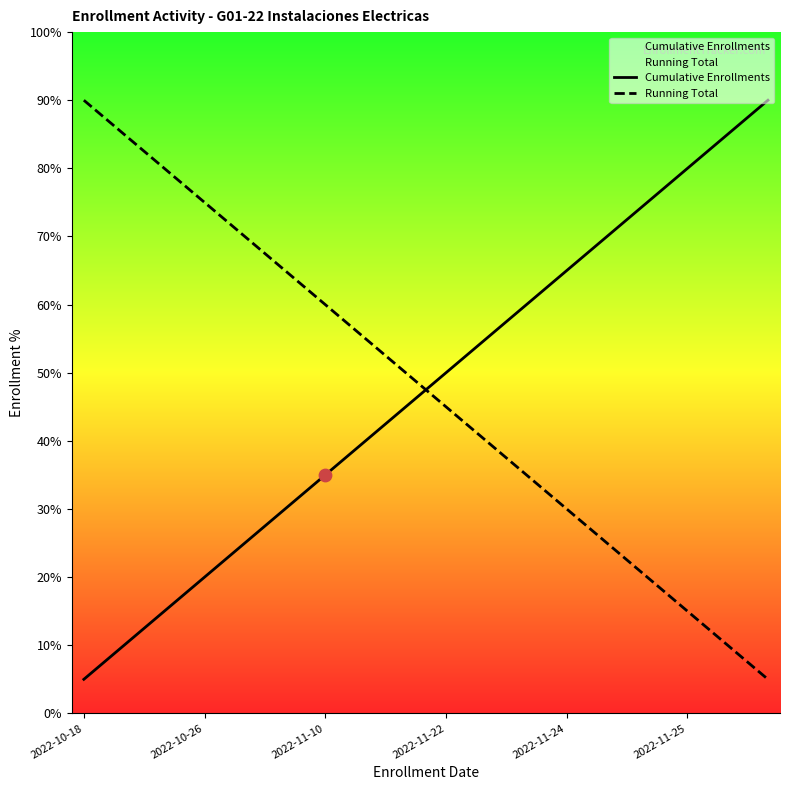

Which series has the widest spread of Y values?

Cumulative Enrollments